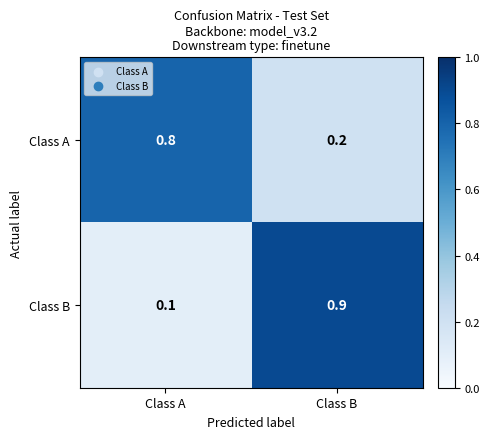

True or false: Class B has a value of 0.2 at Class A.

False